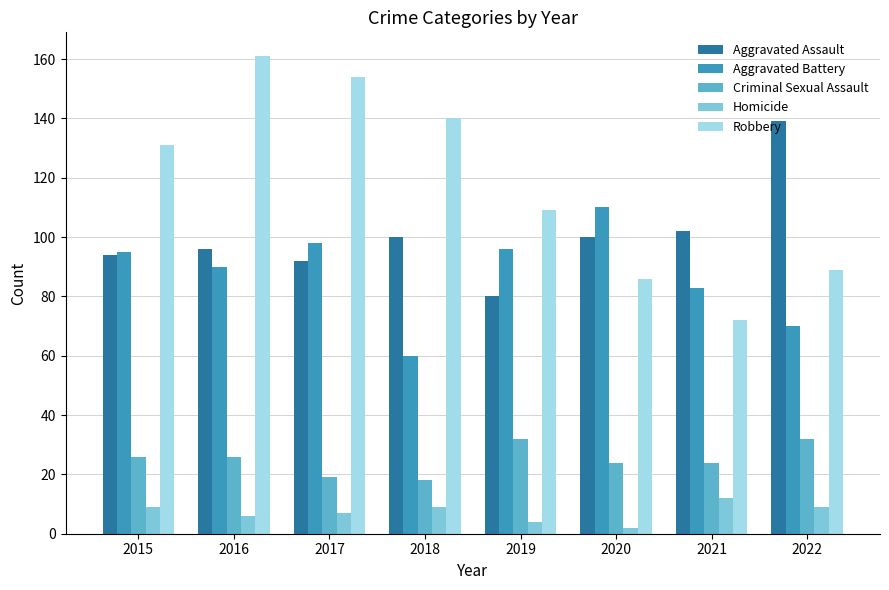

What is the maximum value shown in the chart?

161